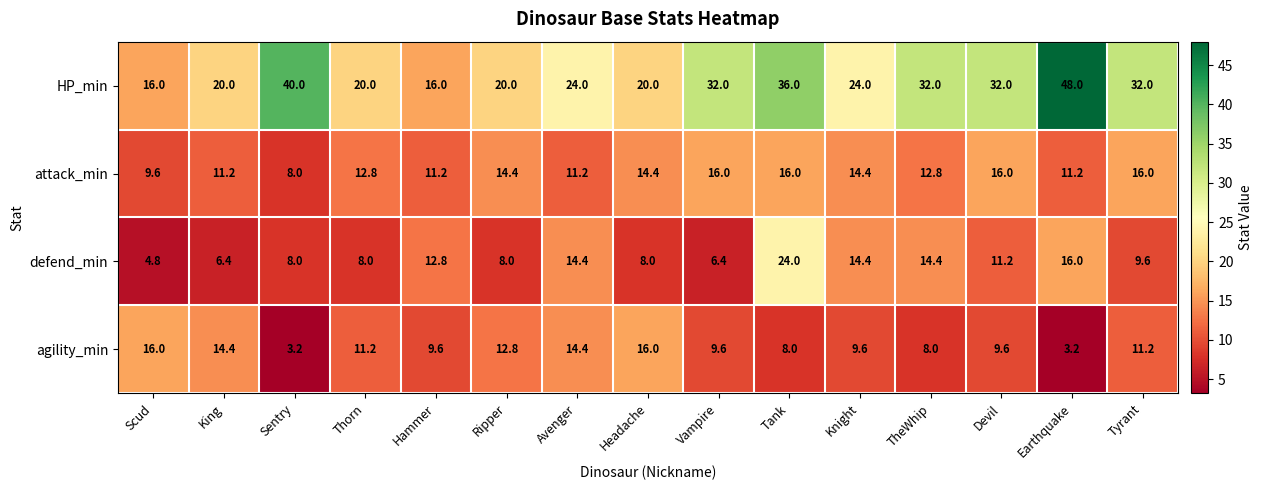

The value of attack_min at Devil is 16.0. True or false?

True